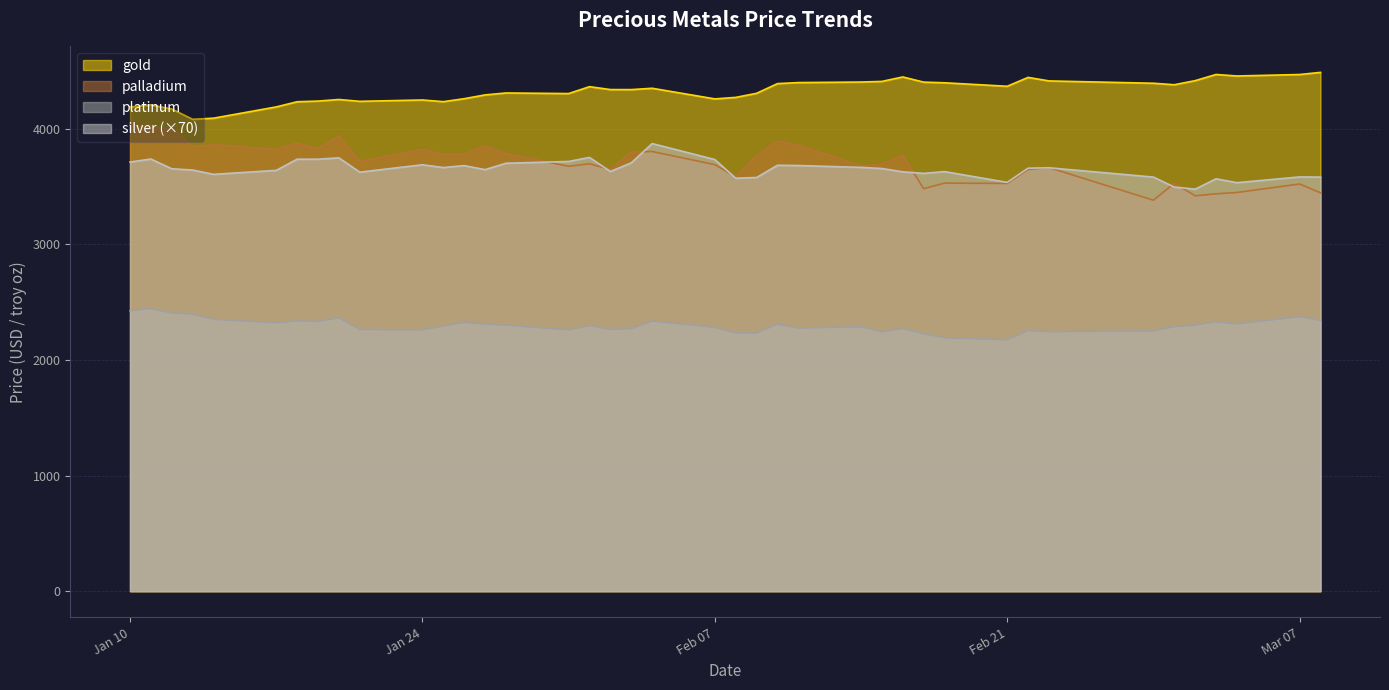

Where is palladium nearest to the value 3706?

2023-01-21